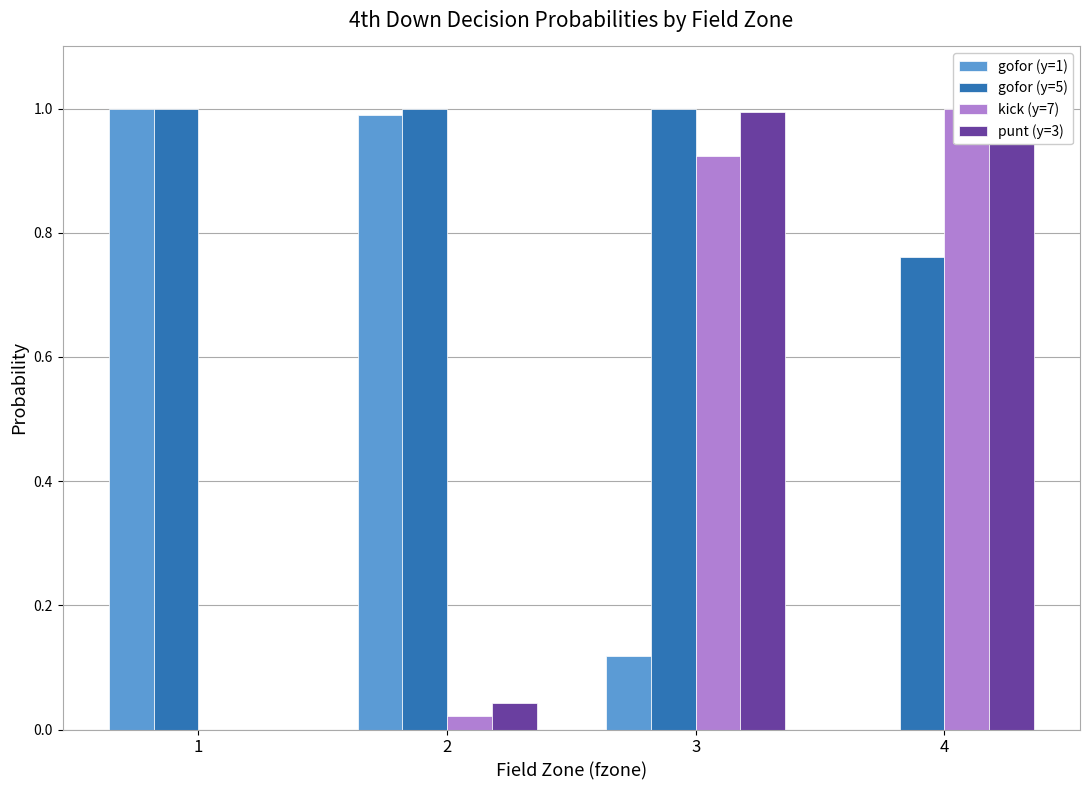

Reading left to right, list all the values displayed in this chart.

gofor (y=1): 1=1.0	2=1.0	3=0.1	4=0.0
gofor (y=5): 1=1.0	2=1.0	3=1.0	4=0.8
kick (y=7): 1=0.0	2=0.0	3=0.9	4=1.0
punt (y=3): 1=0.0	2=0.0	3=1.0	4=1.0